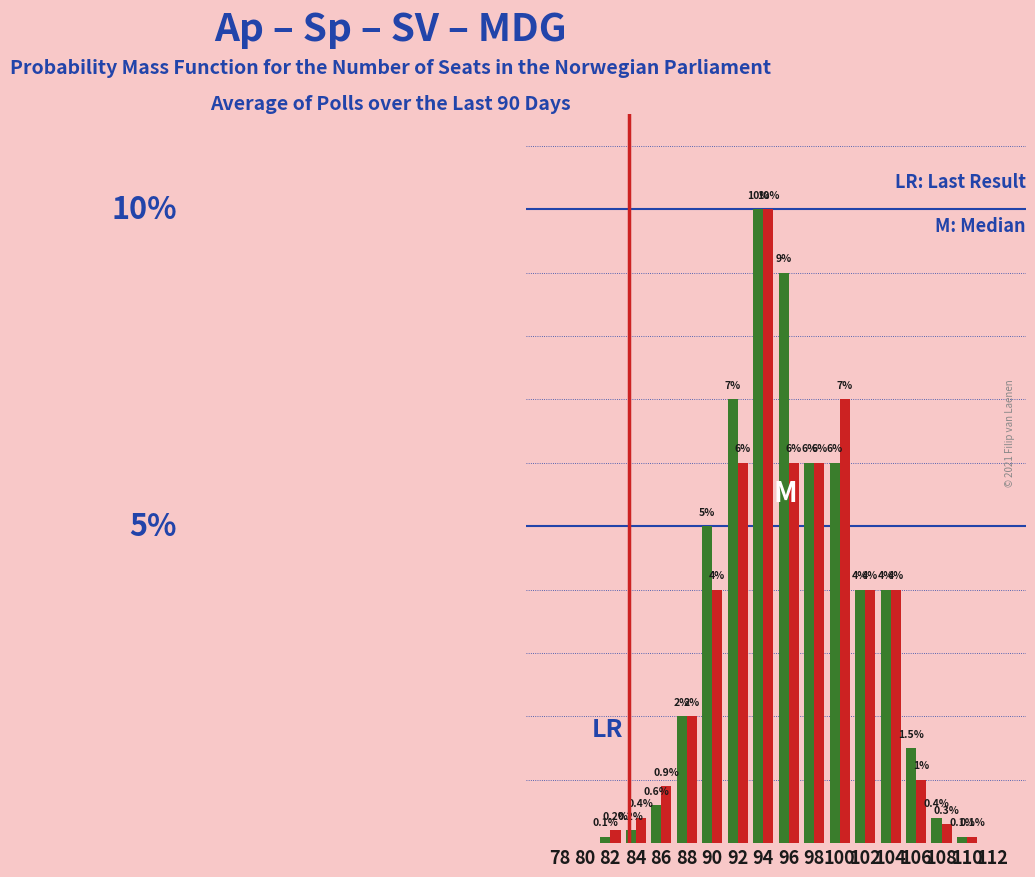

Are the bars horizontal?

No